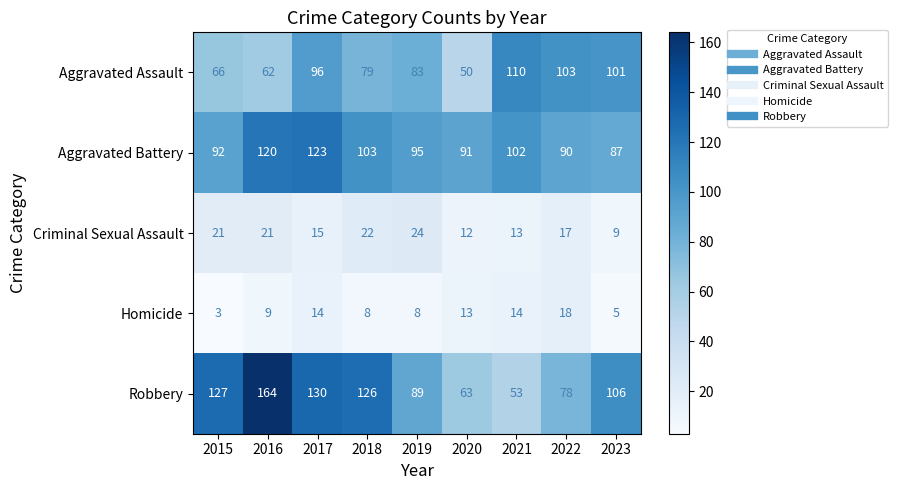

Is it true that Aggravated Battery equals 135 at 2022?

False